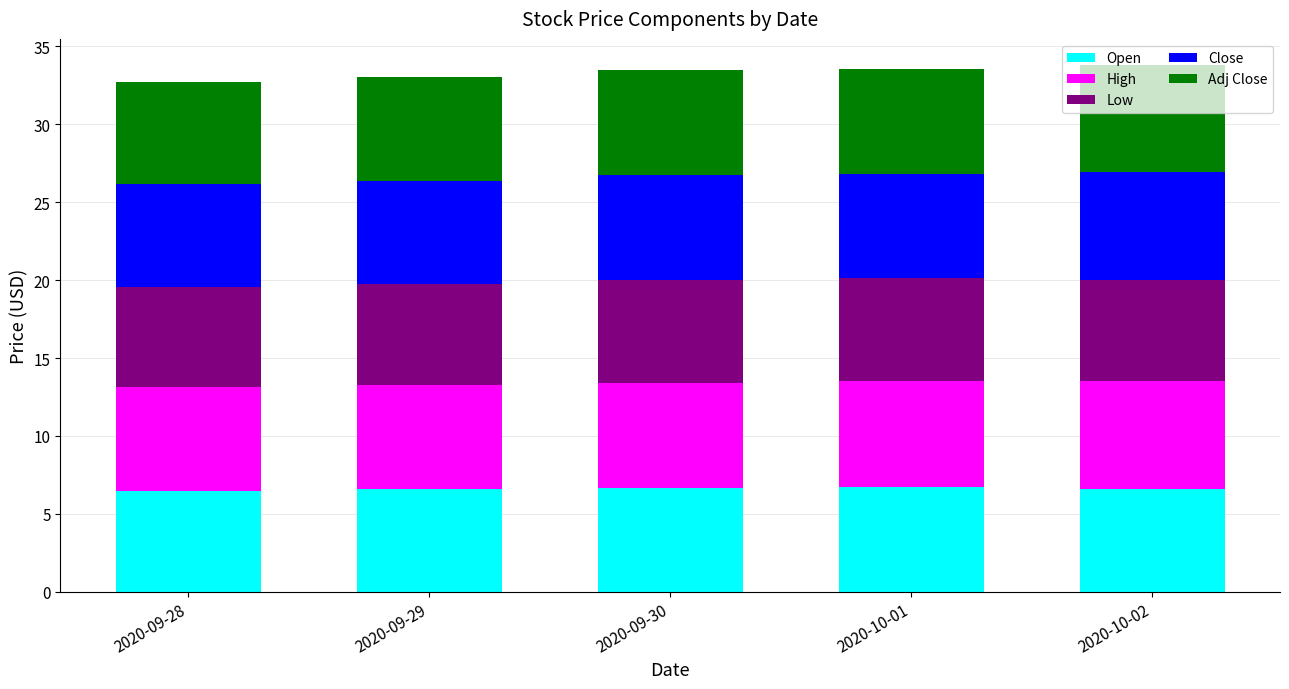

True or false: Open has a value of 6.6 at 2020-09-29.

True